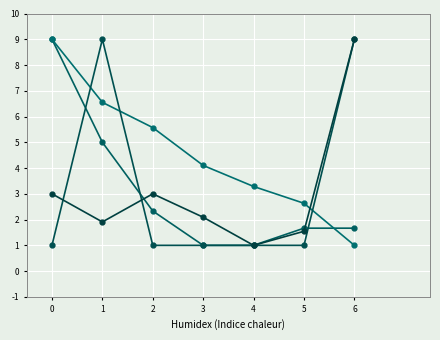

Count the number of categories in the chart.

7